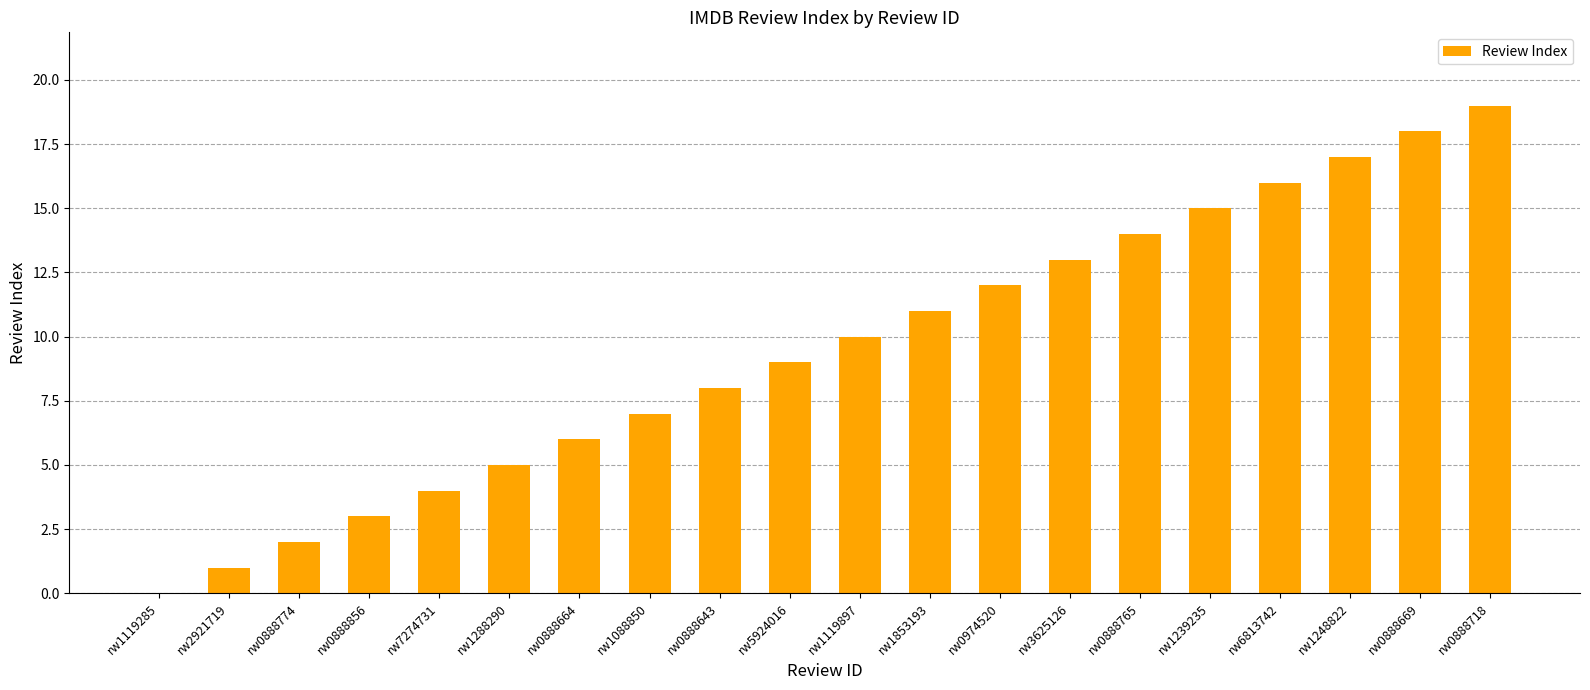

What is the sum of all values?

190